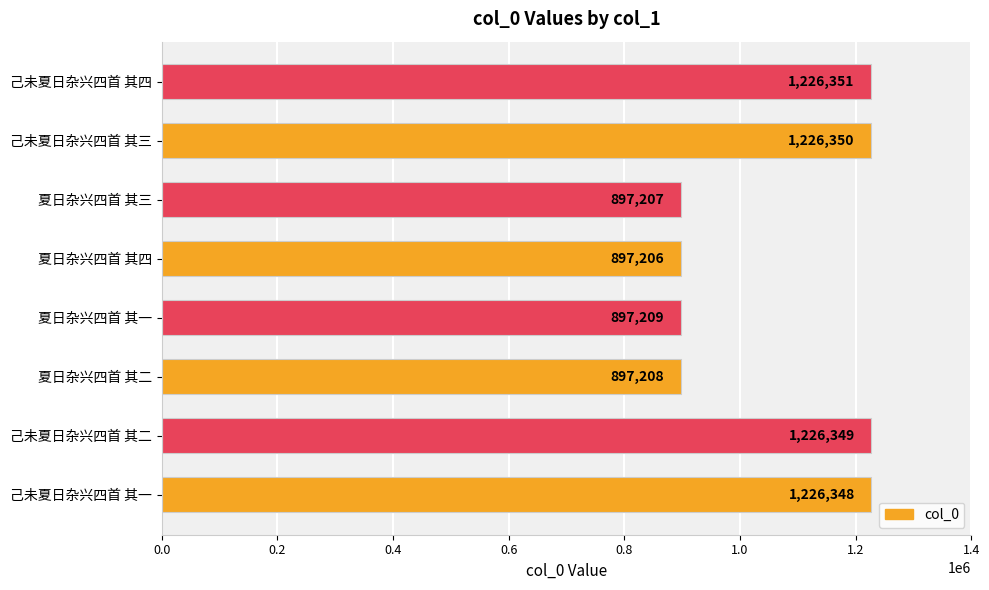

Which category has the lowest value across all series?

夏日杂兴四首 其四